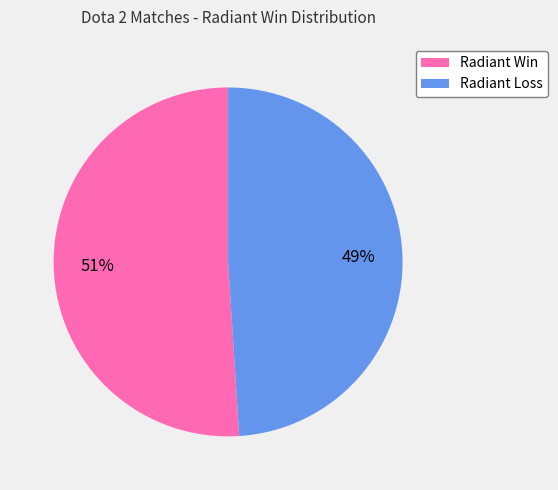

How many segments does this pie chart have?

2